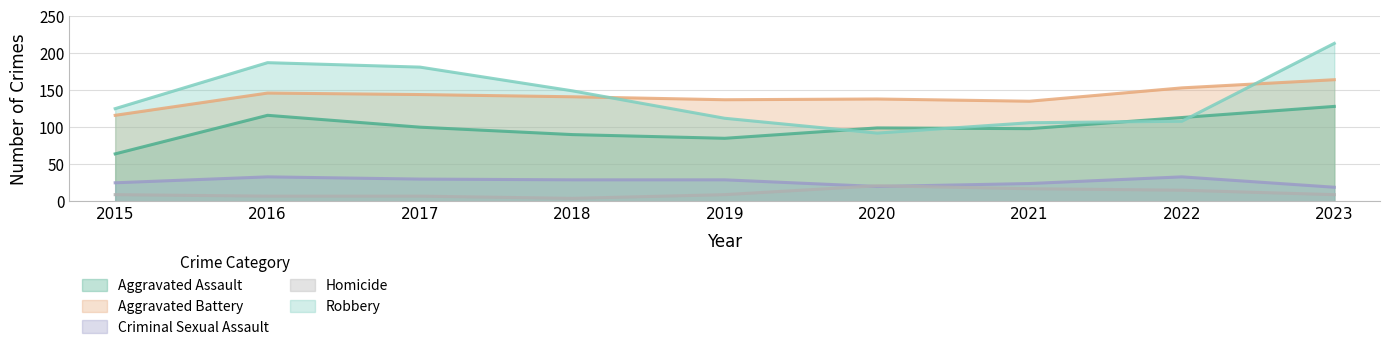

Which series has the largest total across all categories?

Aggravated Battery